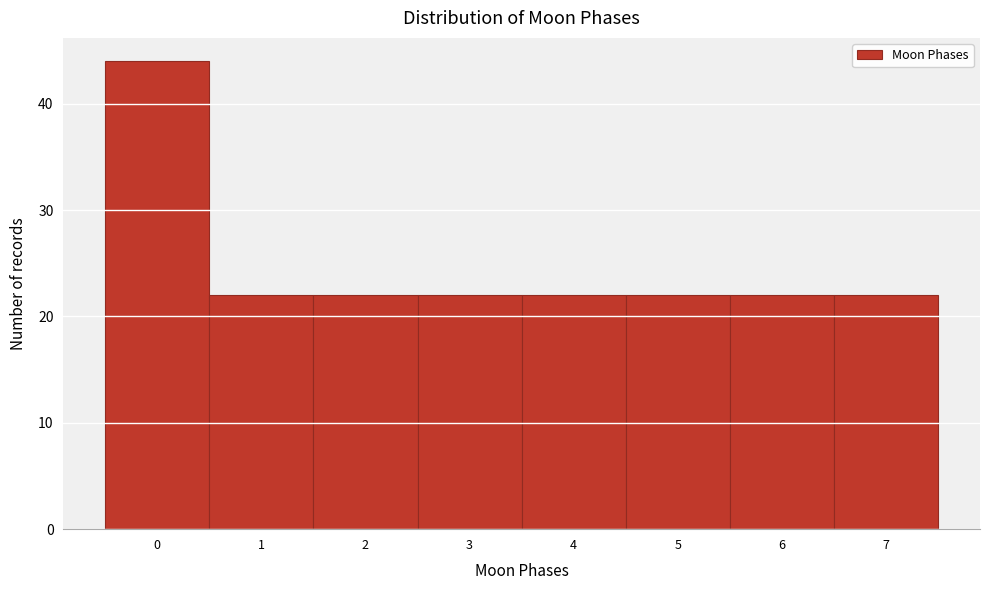

Reading left to right, what are all the values shown in this chart?

44	22	22	22	22	22	22	22